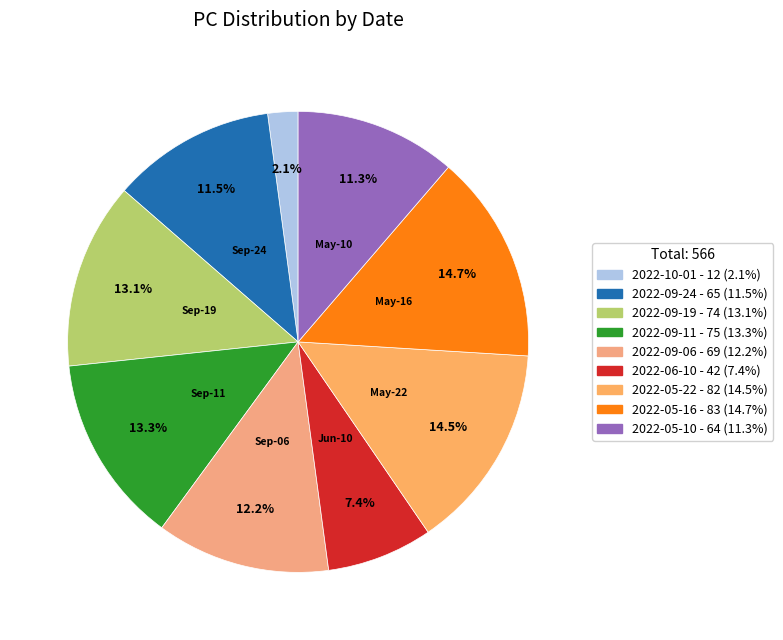

Which has a higher value, 2022-05-10 or 2022-09-06?

2022-09-06